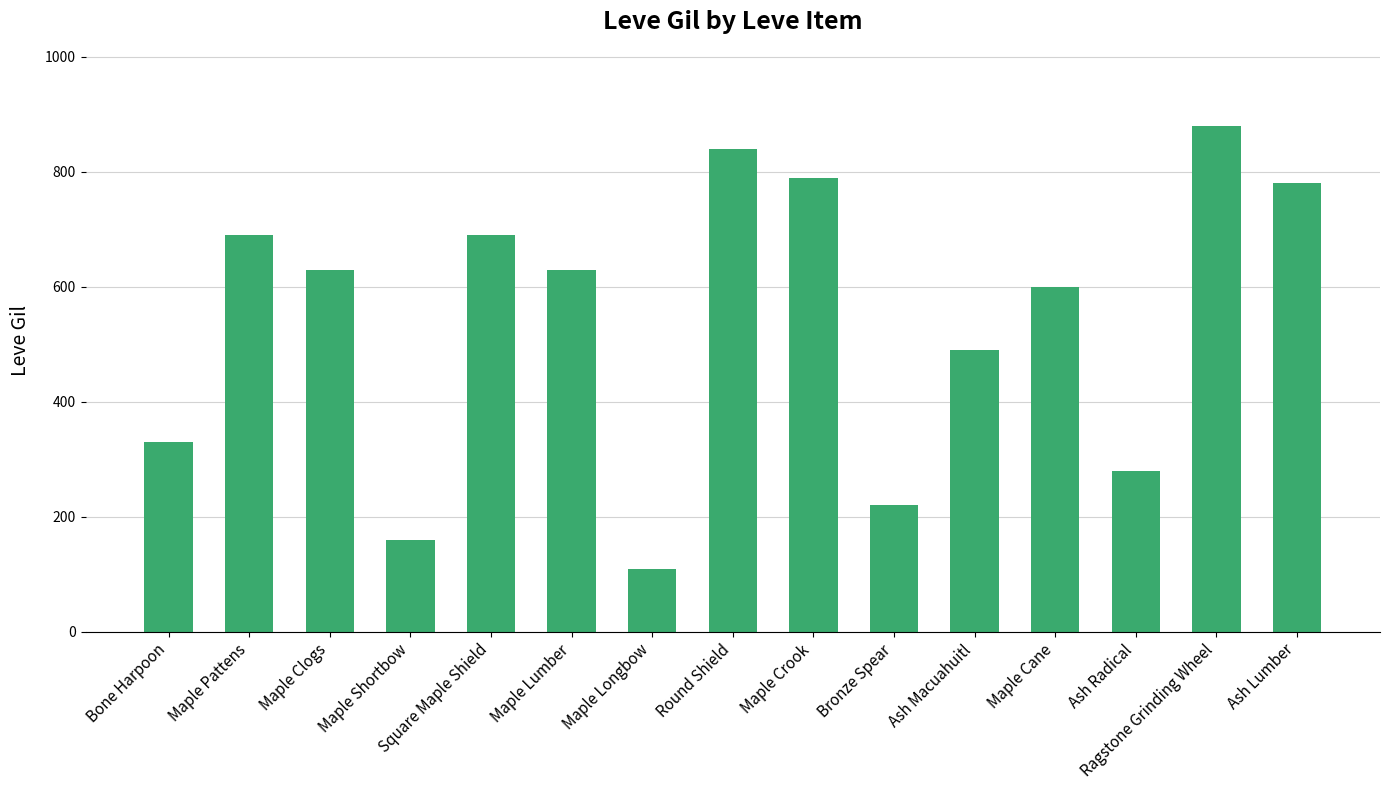

At which label does the data first exceed 630?

Maple Pattens